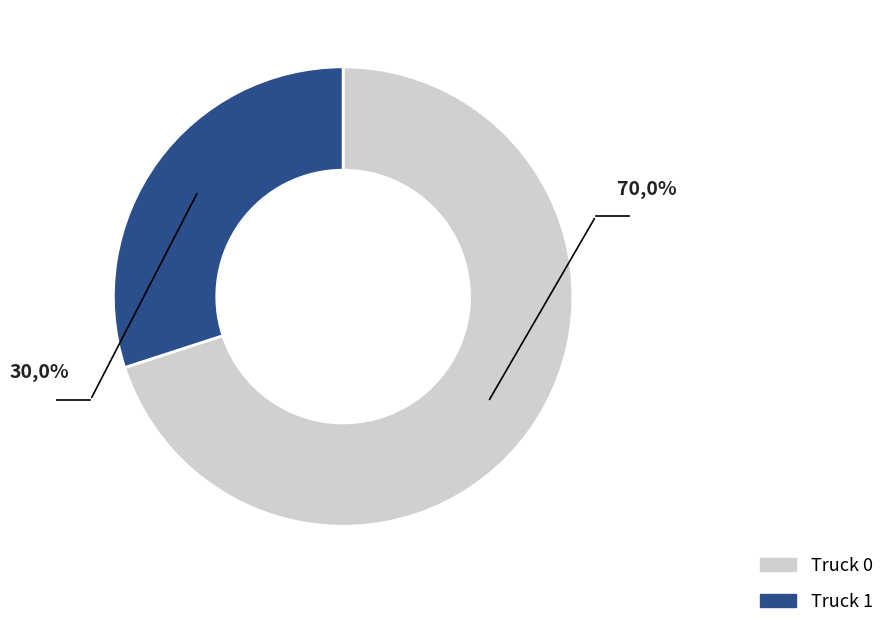

Count the number of slices in the pie.

2